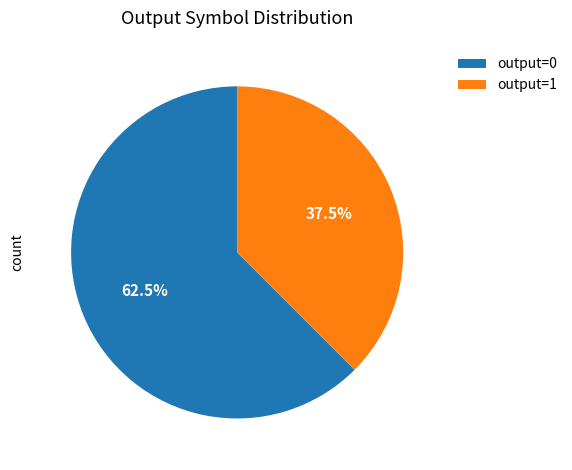

Rank the categories by value from highest to lowest.

output=0, output=1